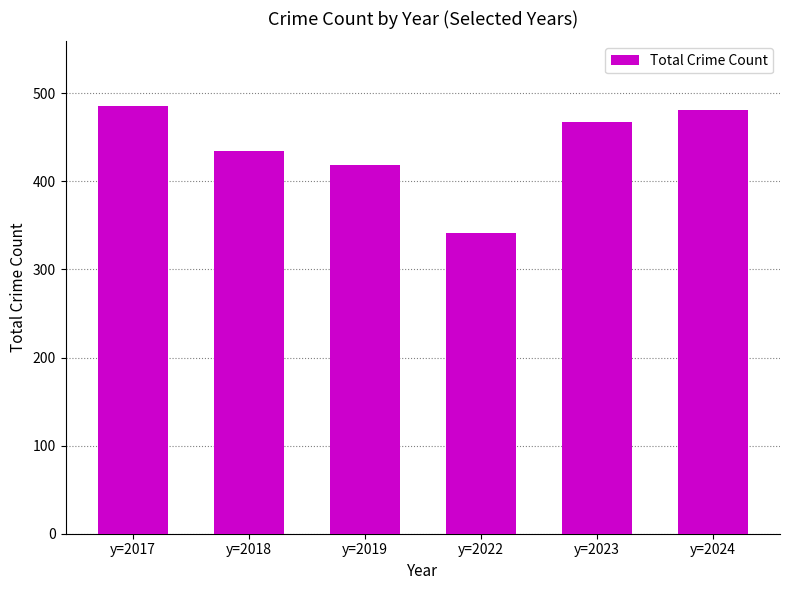

Reading right to left, what are all the values shown in this chart?

y=2024=481	y=2023=467	y=2022=341	y=2019=419	y=2018=435	y=2017=486